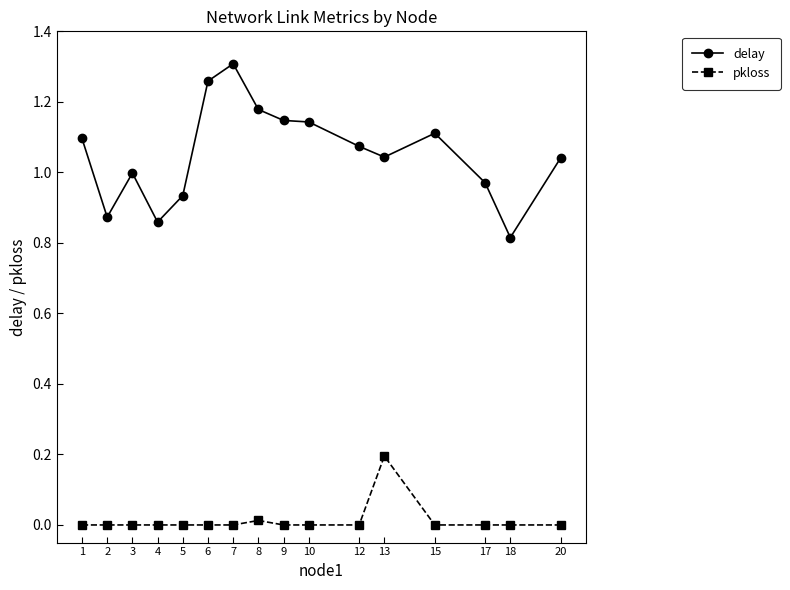

True or false: delay and pkloss intersect in this chart.

False